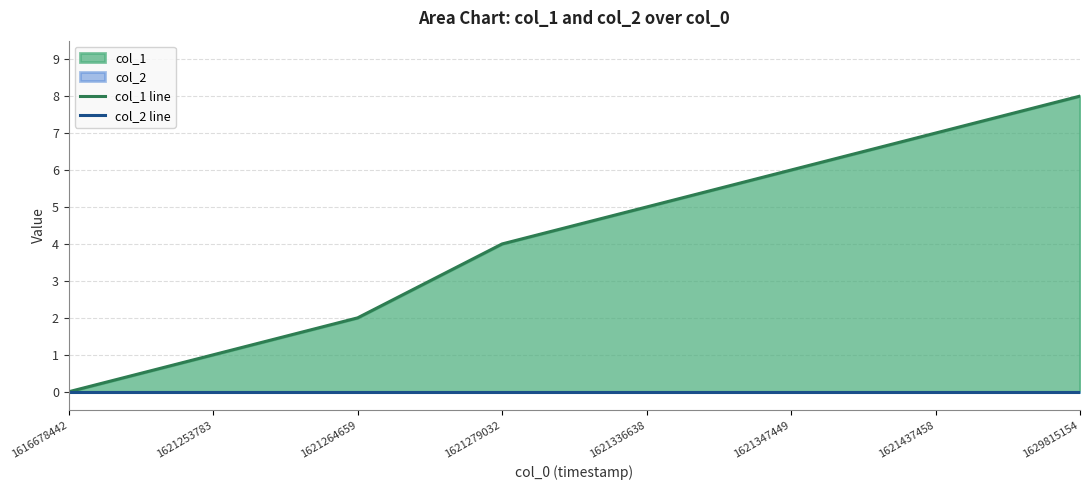

What is the total value across all series at 1621279032?

4